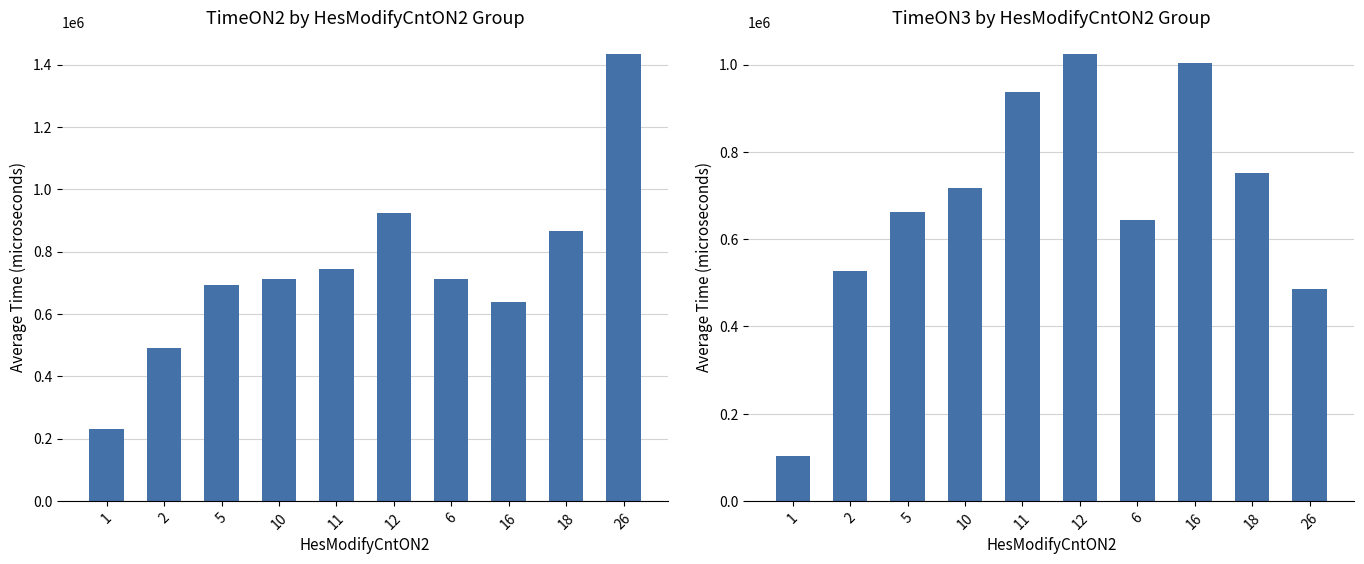

What is the difference between the maximum and second lowest values in the TimeON3 series?

537867